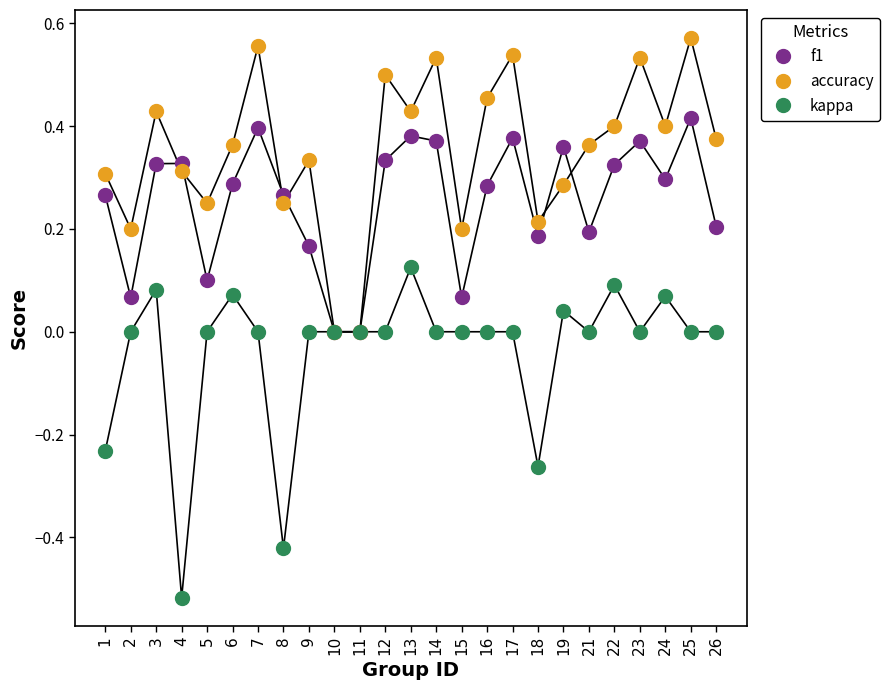

Which series reaches the minimum Y coordinate?

kappa